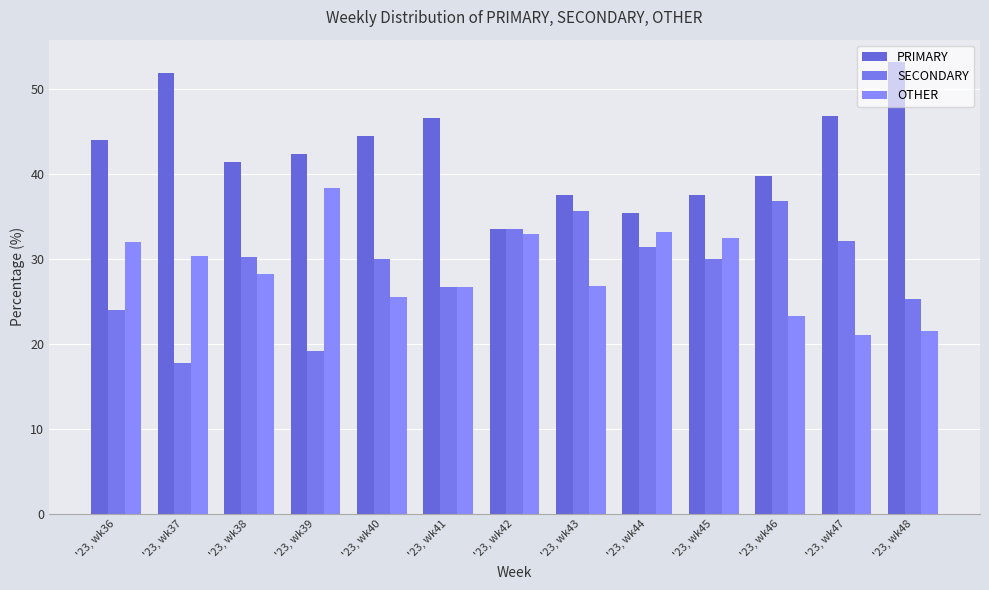

How many groups of bars are there?

13